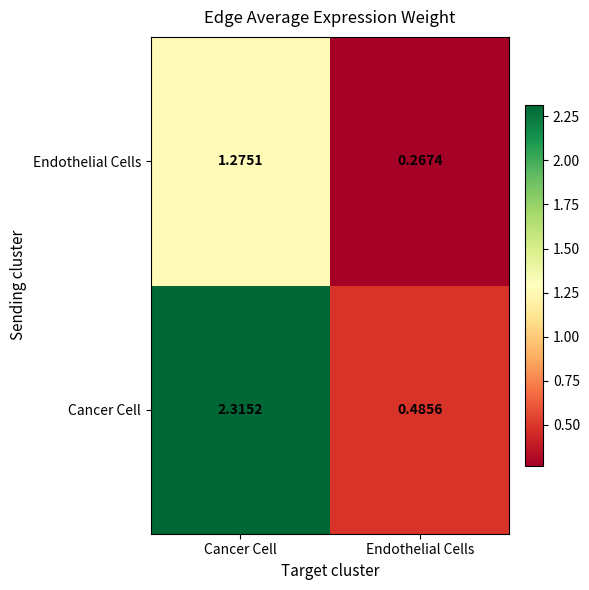

List the labels in order of Cancer Cell value, smallest first.

Endothelial Cells, Cancer Cell